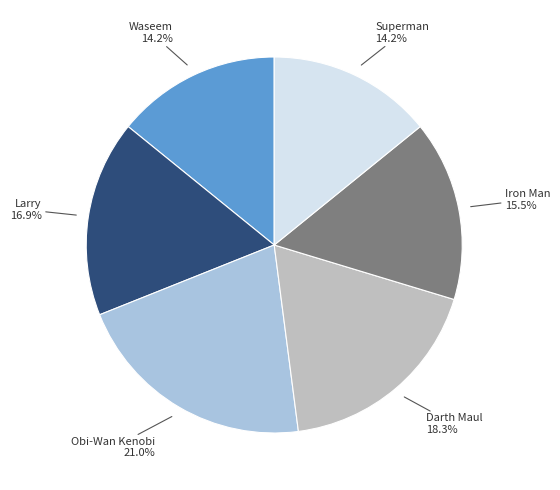

Is there any slice that represents more than half of the pie?

No